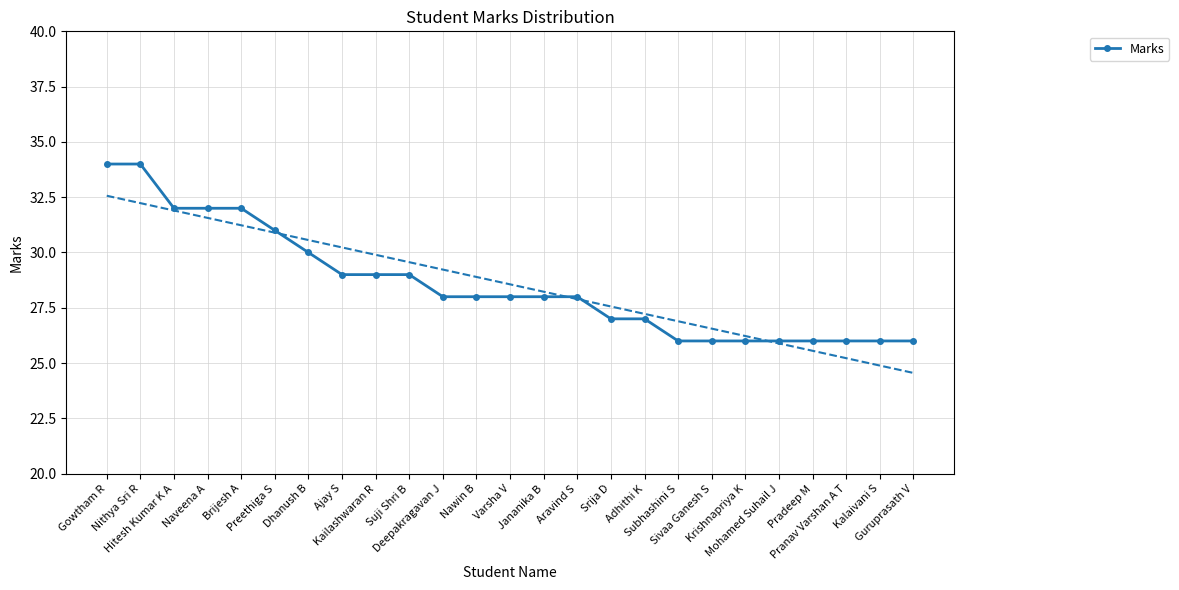

What is the difference between the second highest and second lowest values?

8